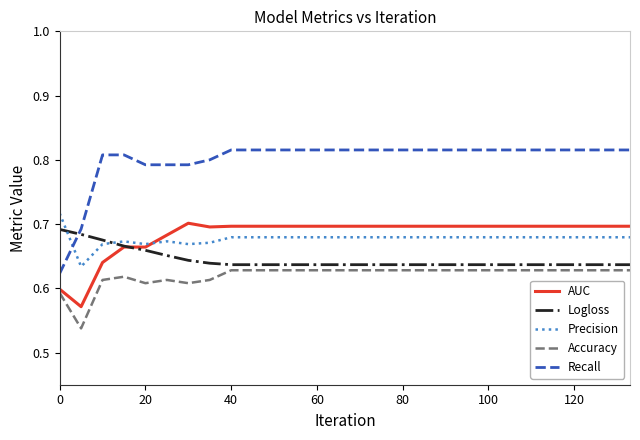

Which series has the widest spread of values?

Recall